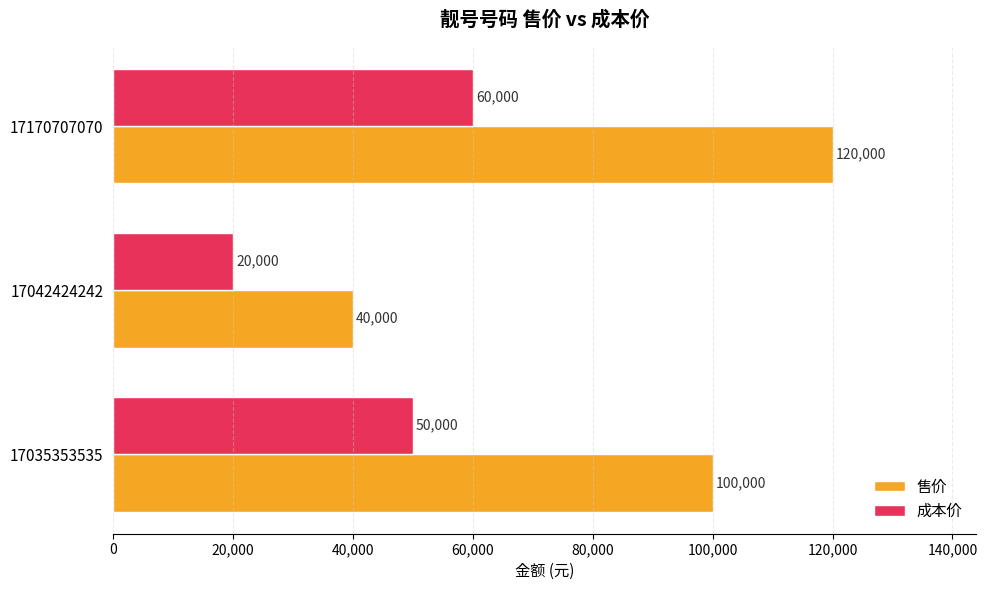

At which category is the sum across all series the highest?

17170707070